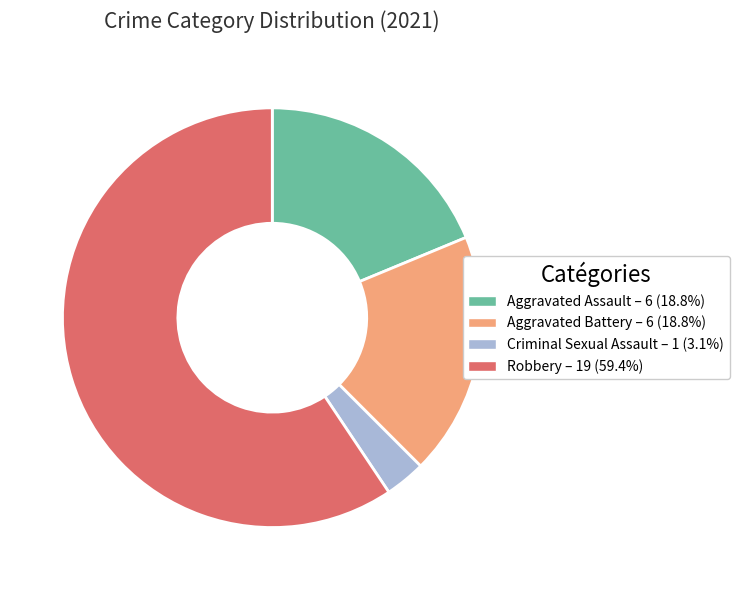

The Aggravated Assault slice represents 12% of the pie. True or false?

False